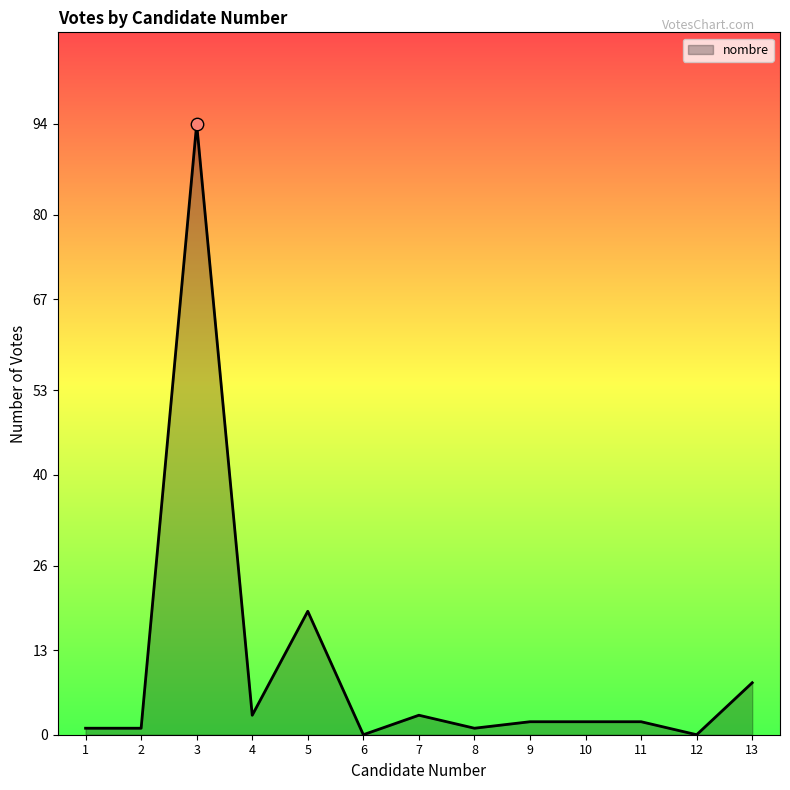

What is the change in value from 3 to 4?

-91